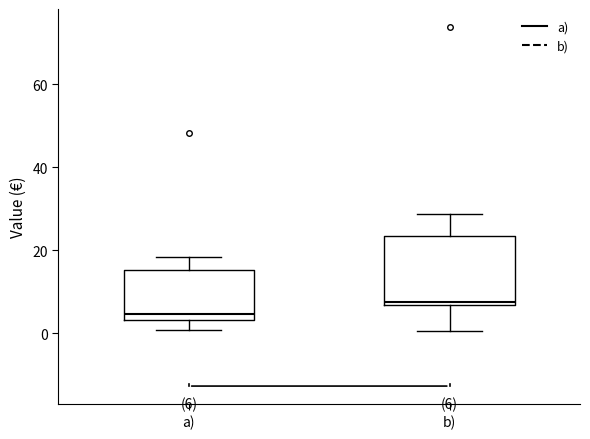

Comparing the boxes themselves (not the whiskers), which one is the tallest?

b)